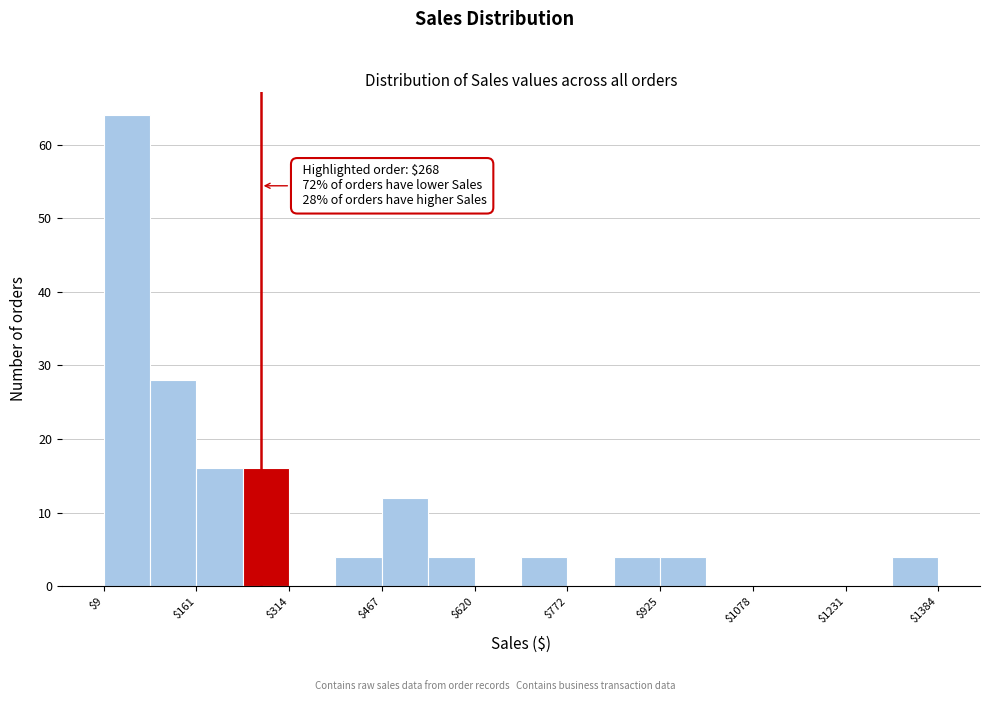

Read against the x-axis, roughly where is the centre of the tallest bar?

40